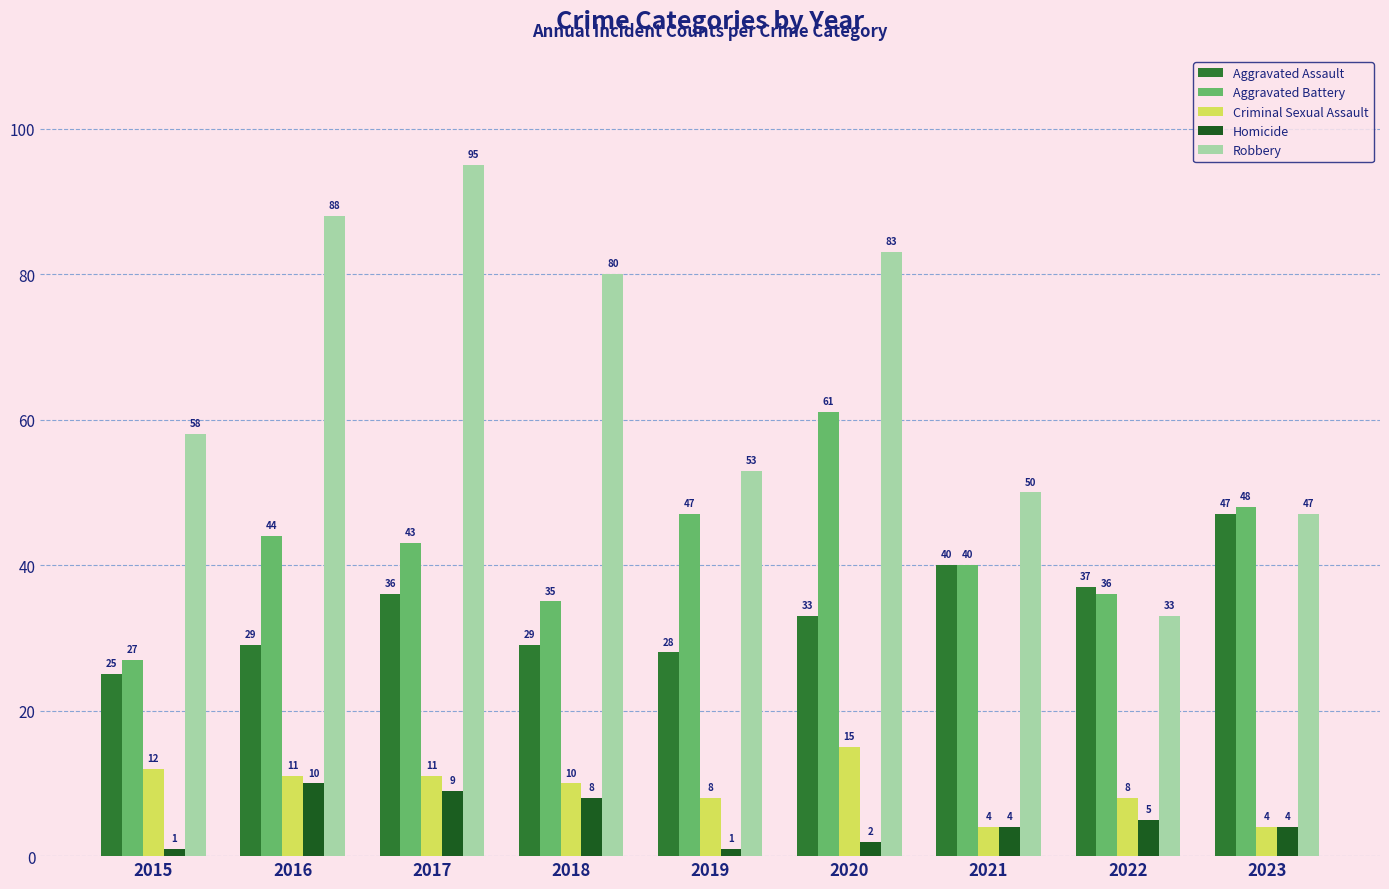

Is the value of Robbery at 2023 greater than the value of Homicide at 2022?

Yes